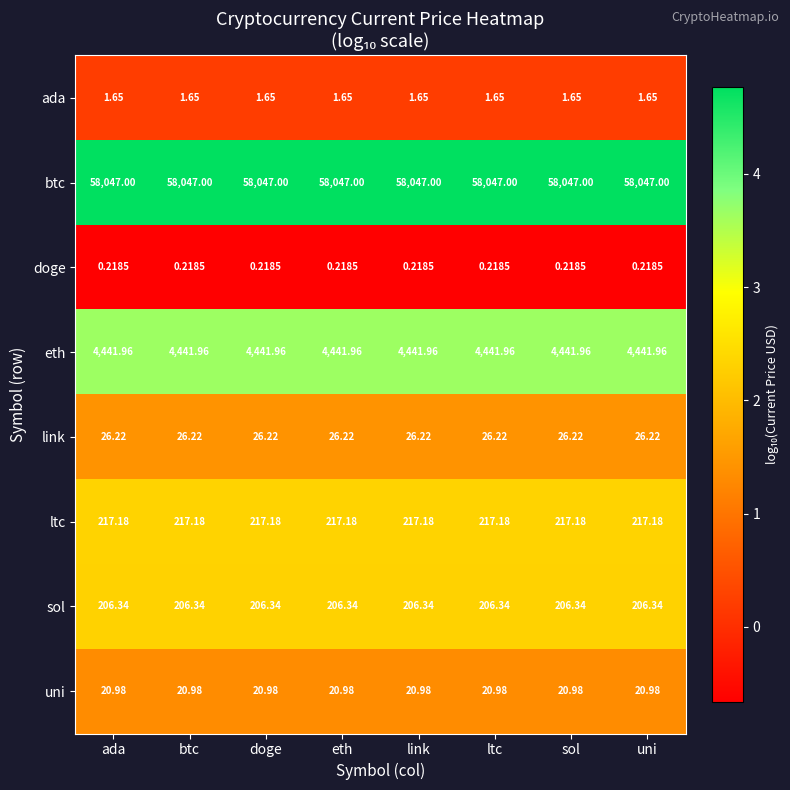

Rank the series by their maximum value, from highest to lowest.

btc, eth, ltc, sol, link, uni, ada, doge